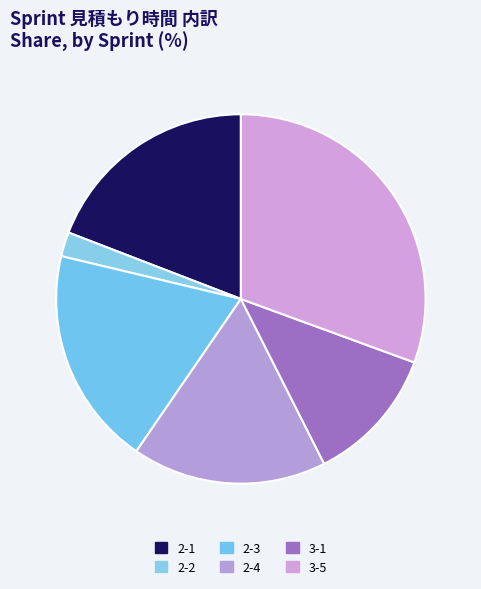

Which slice is the largest?

3-5